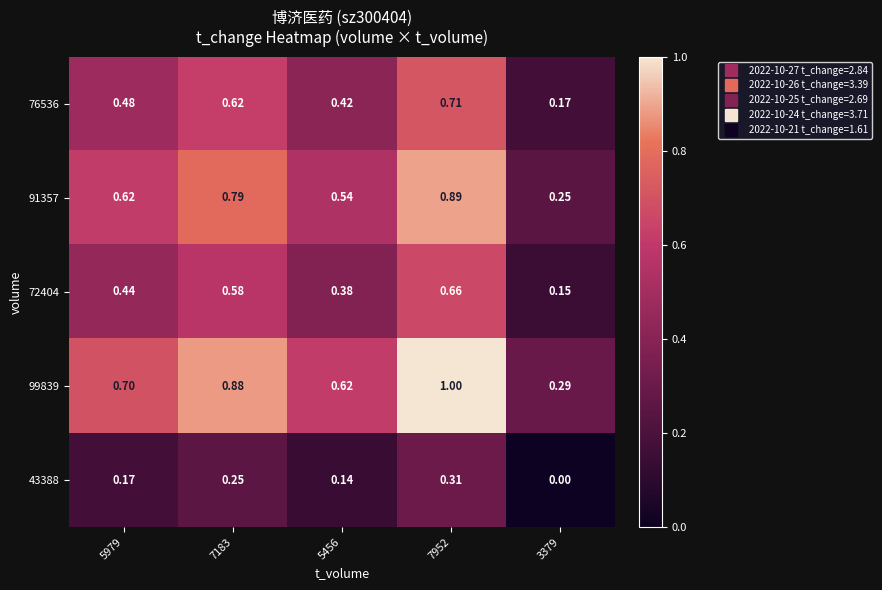

Rank the series by their maximum value, from lowest to highest.

43388, 72404, 76536, 91357, 99839